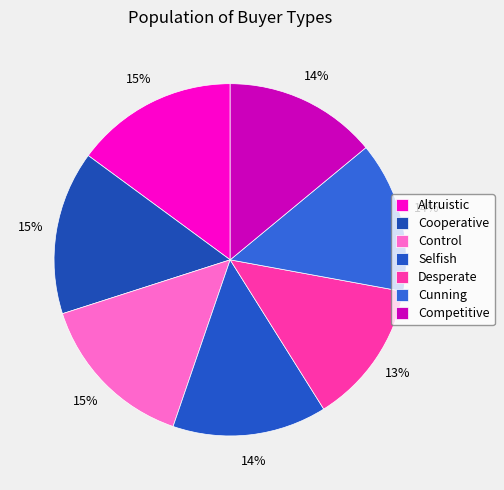

Does any single category account for the majority?

No